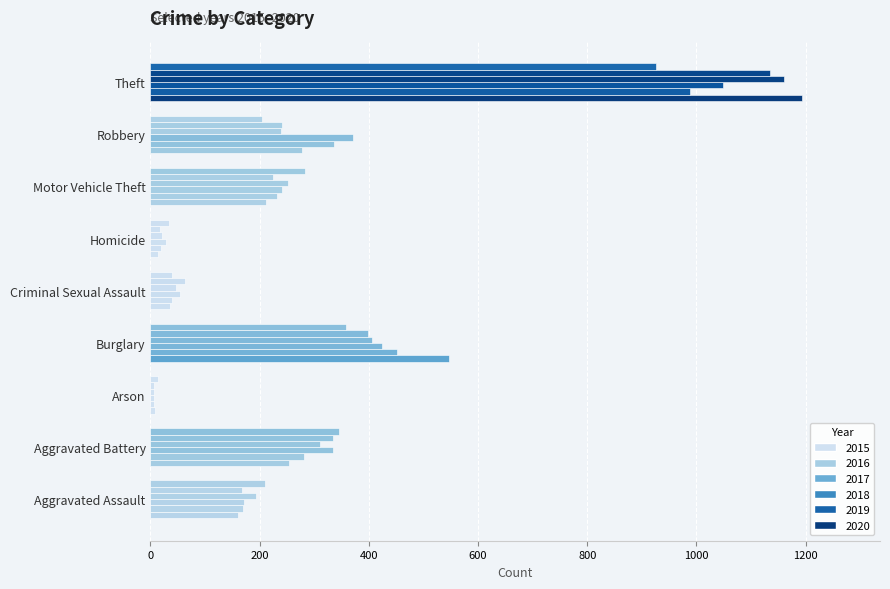

At which label does 2017 first exceed 241?

Aggravated Battery